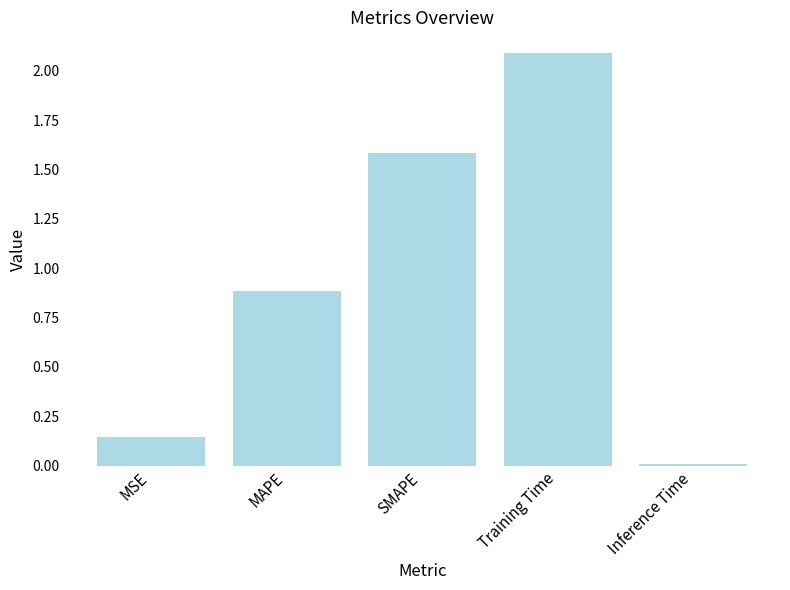

List the labels in order of value, largest first.

Training Time, SMAPE, MAPE, MSE, Inference Time